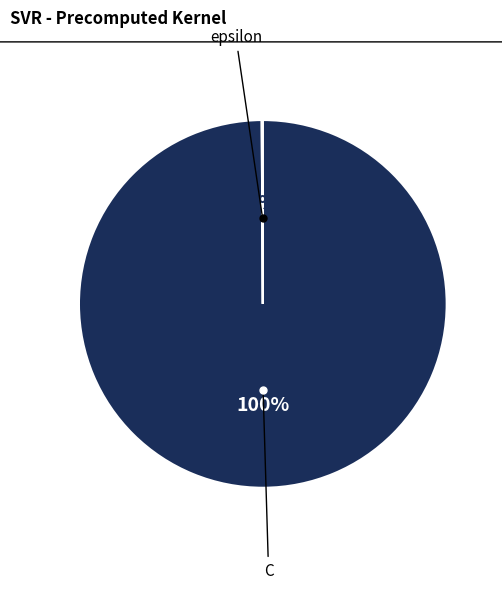

To the nearest percent, what is the average slice percentage?

50%